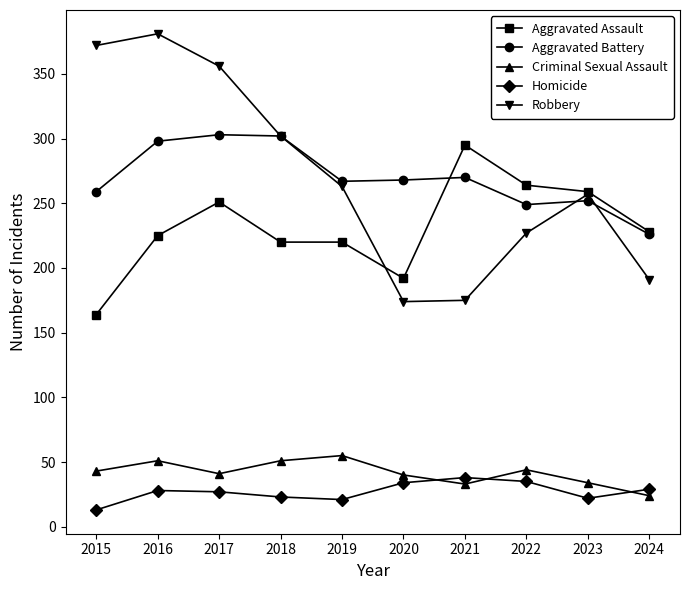

How many lines are shown in the chart?

5